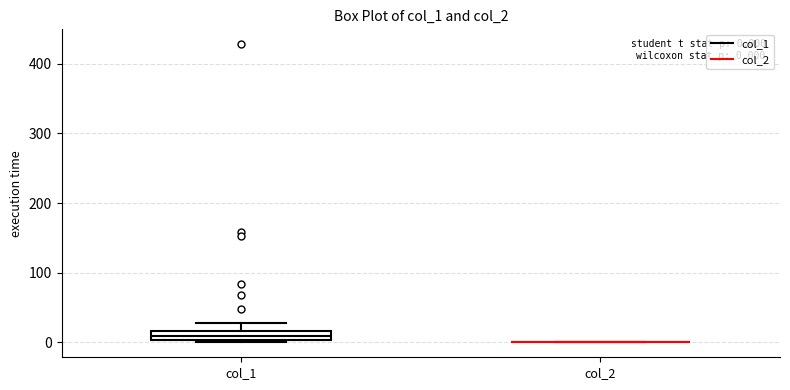

Which box is the tallest, from its lower edge to its upper edge?

col_1